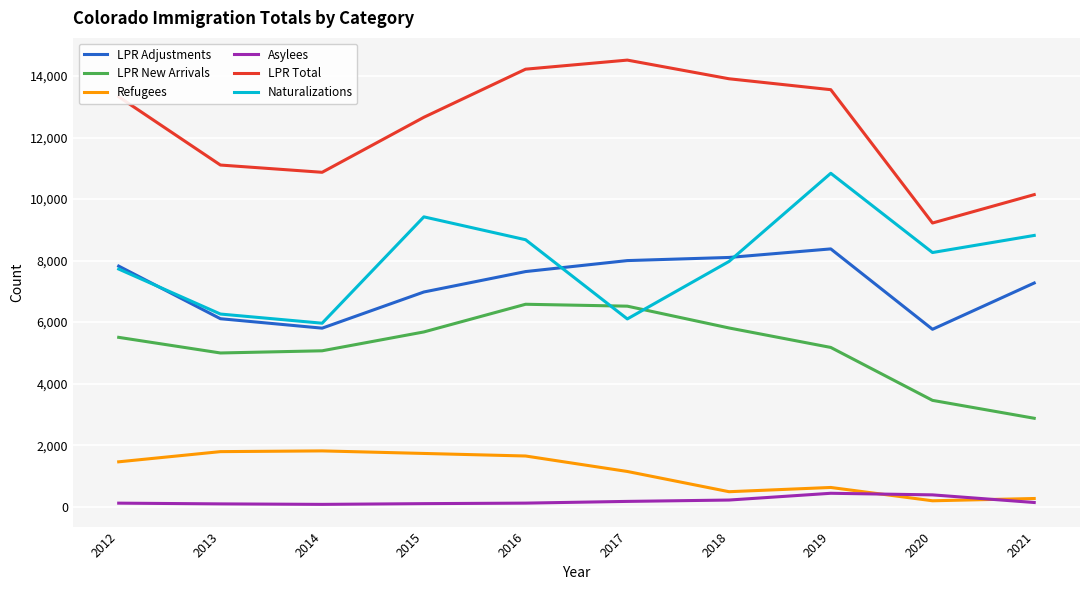

True or false: Naturalizations and LPR Total cross at least once.

False